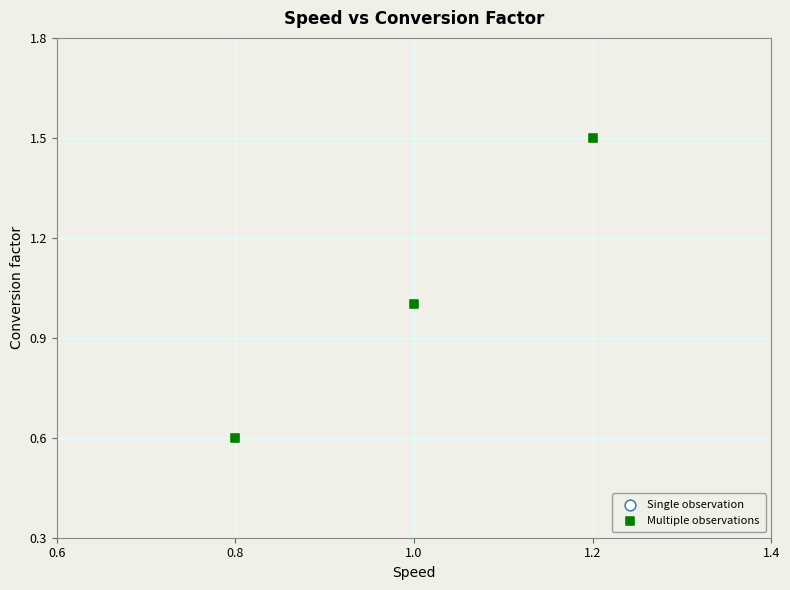

What is the average X value?

1.0